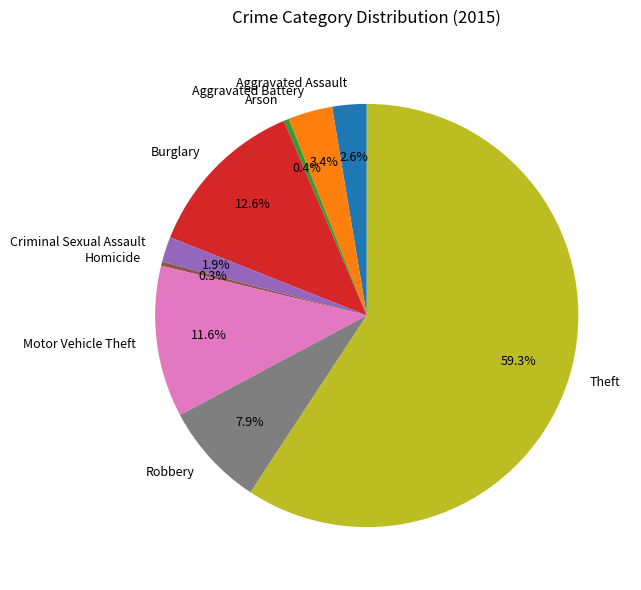

Does Robbery account for over 50% of the chart?

No